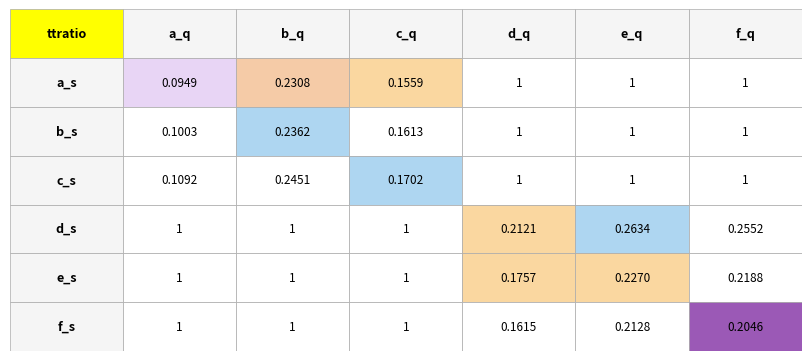

How many f_s values are between 0 and 1?

6